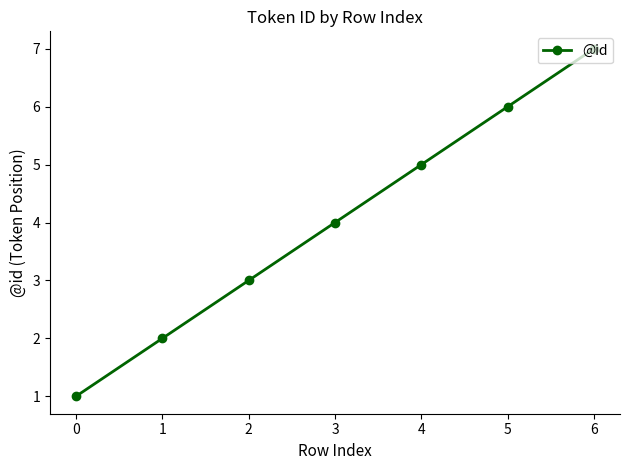

What is the value of the 1st point from the left?

1